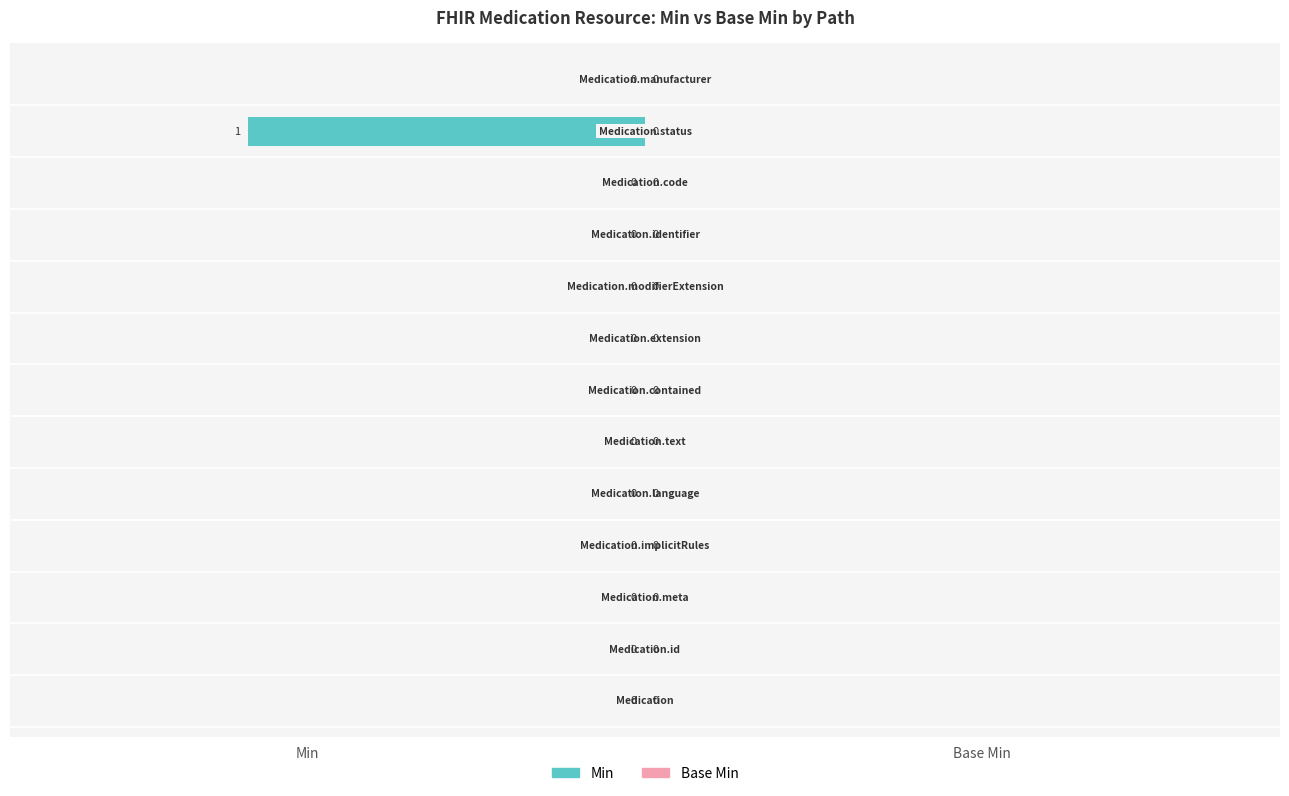

How many values are between 0 and 1?

12